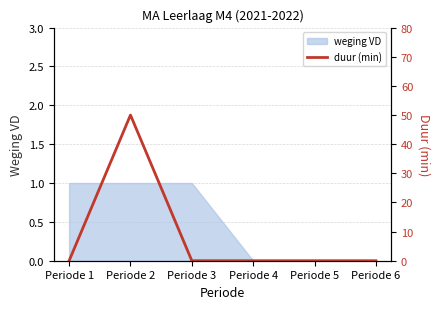

The value of weging VD at Periode 5 is 0. True or false?

True